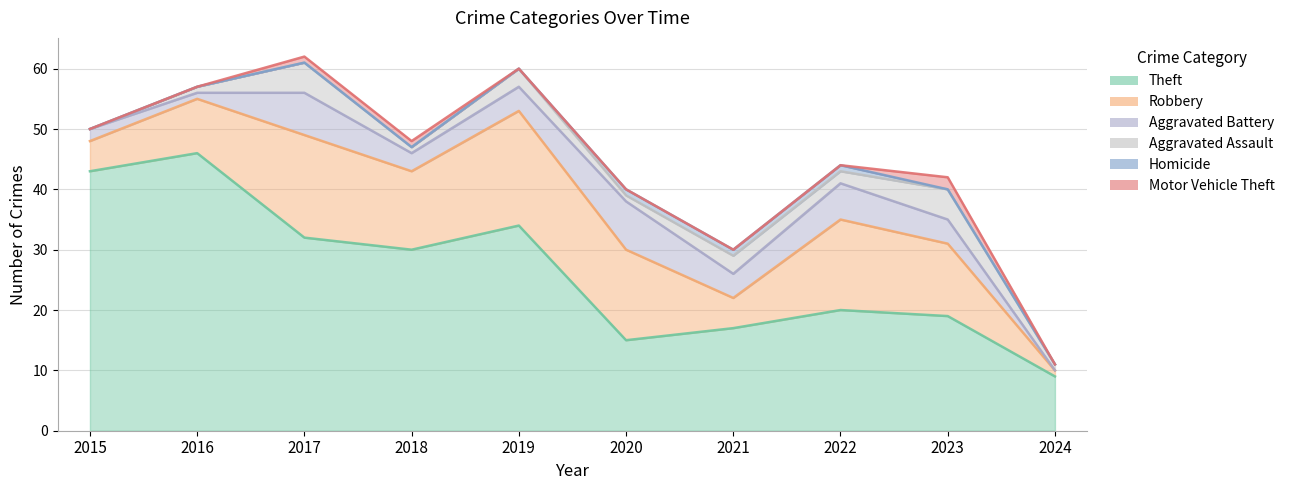

What is the value of the Robbery point at the 6th from the left?

15